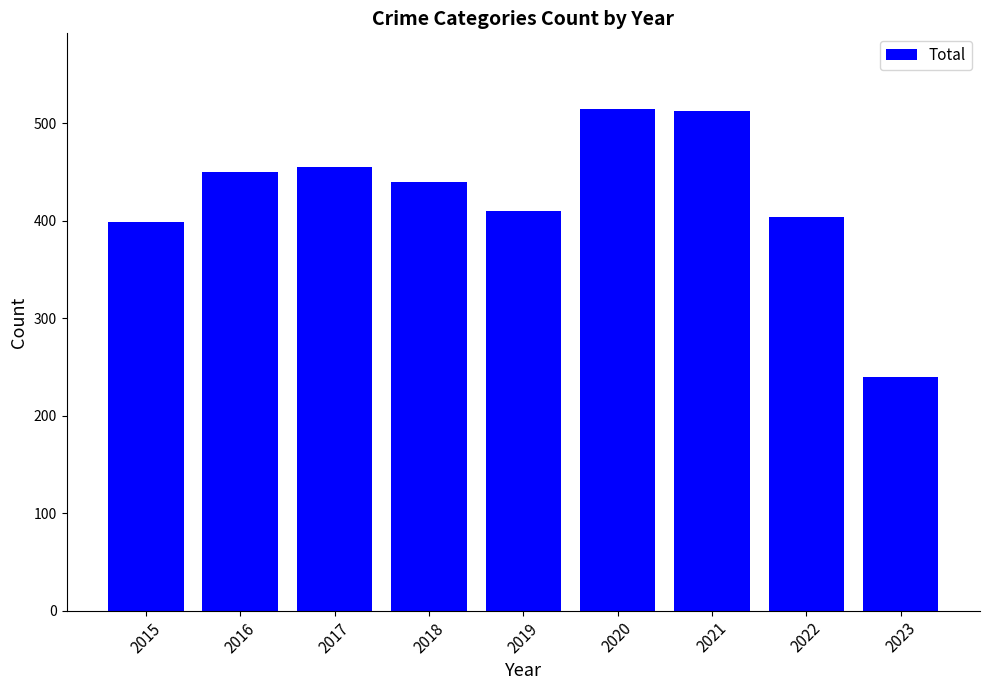

What is the sum of the values at 2017 and 2022?

859